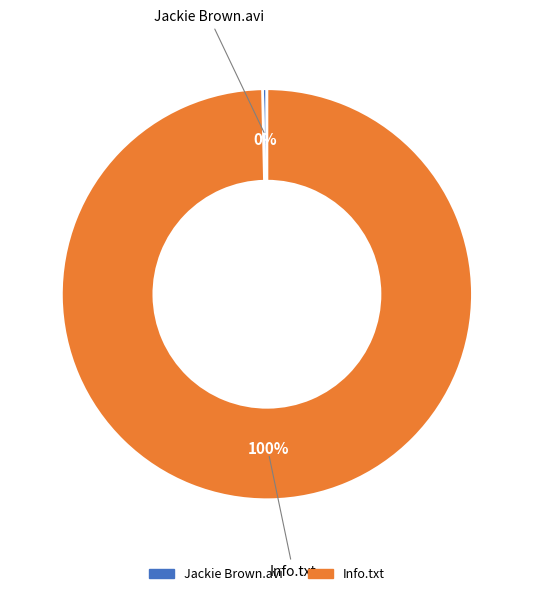

Combined, do Info.txt and Jackie Brown.avi account for over 50%?

Yes